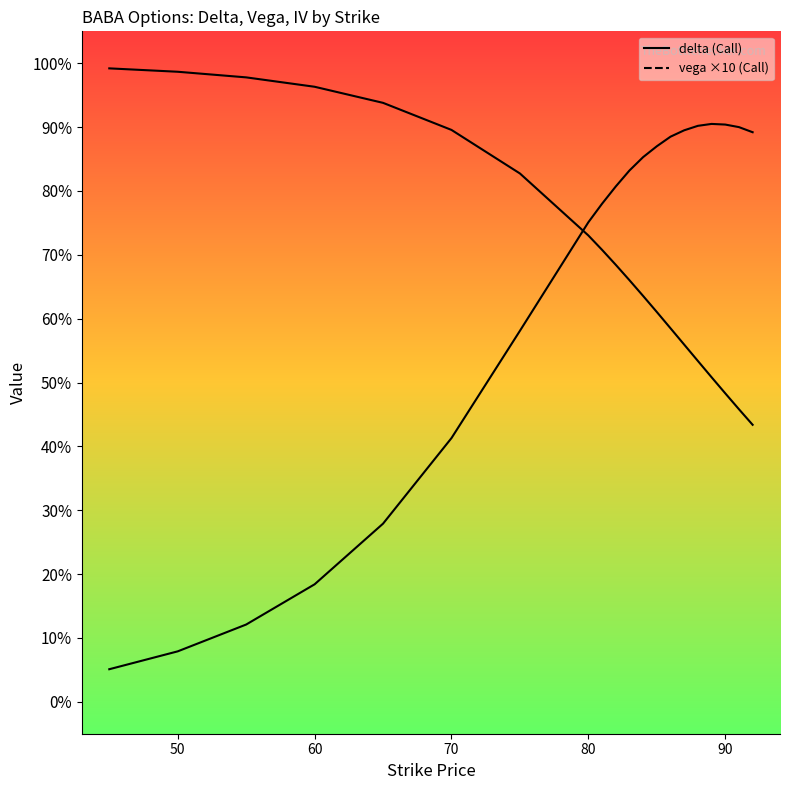

How many lines are shown in the chart?

2